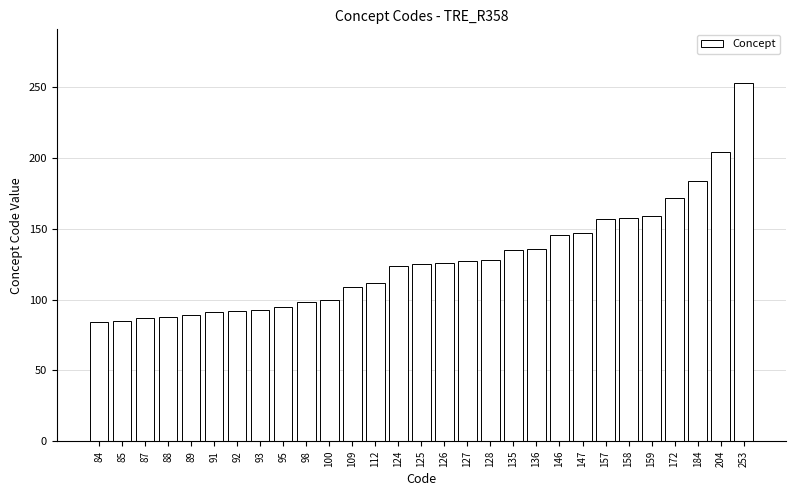

What is the sum of the values at 85 and 184?

269